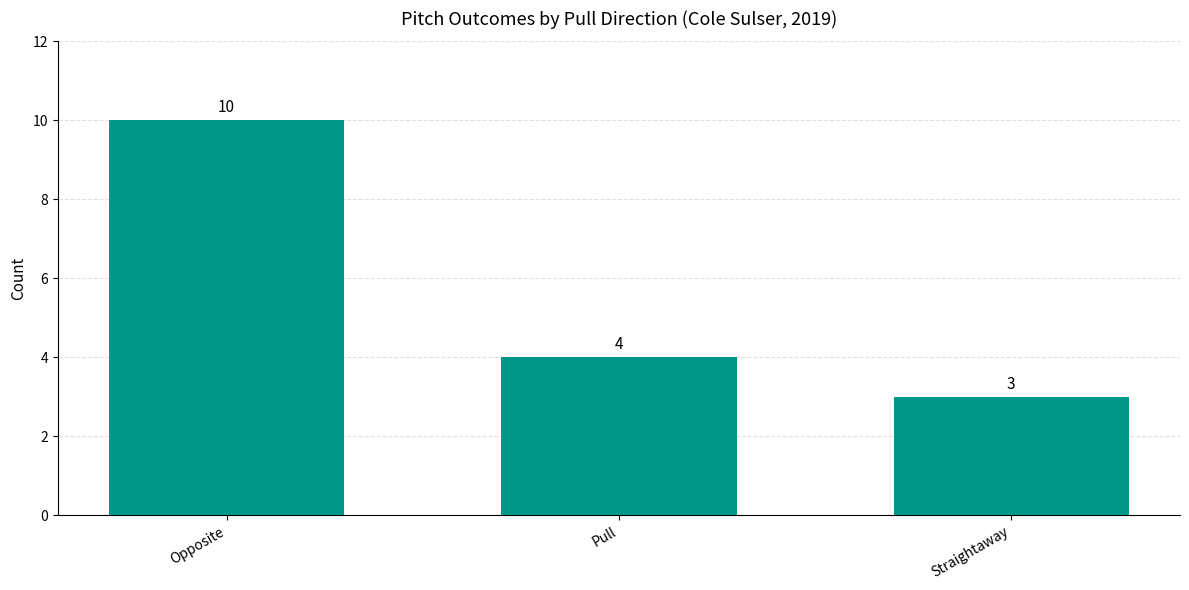

At which label does the data first exceed 4?

Opposite